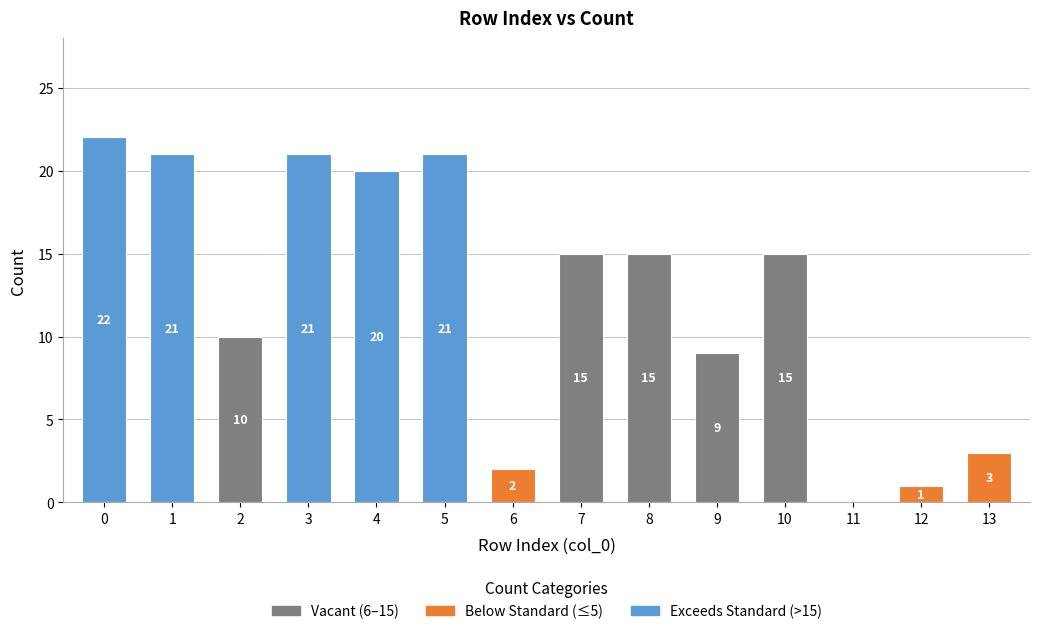

What is the sum of all values?

175